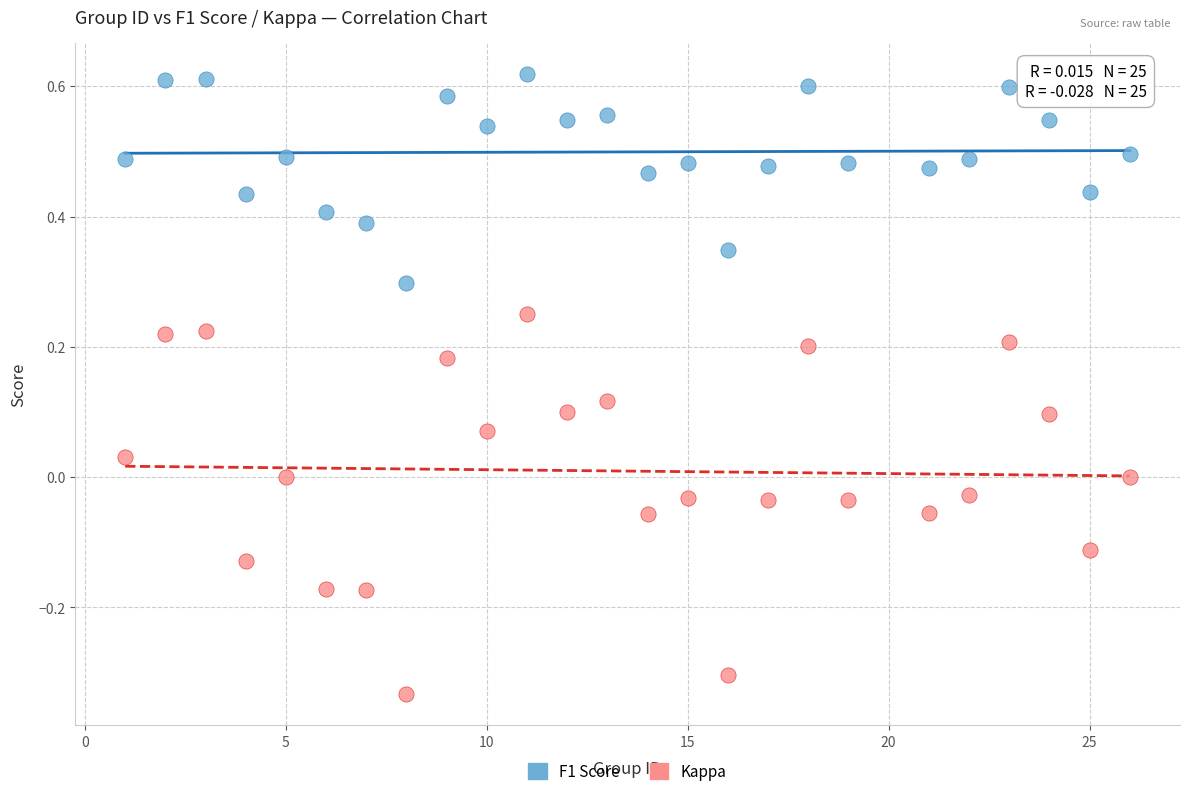

Across all data points, what is the range of Y values (max minus min)?

1.0